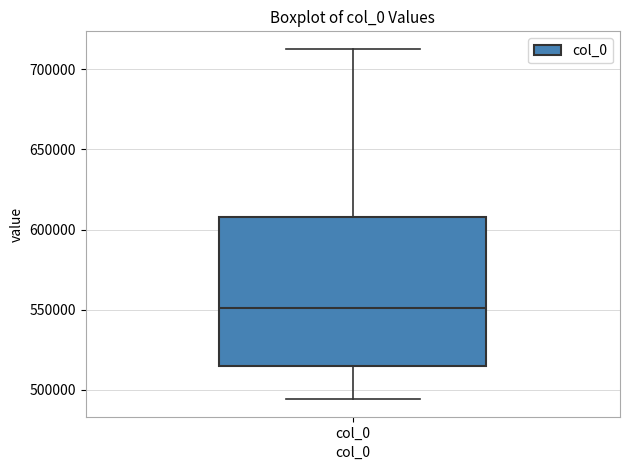

Transcribe this box plot: give where the median line is, the range the box spans, and where the two whiskers end, as read against the y-axis. The values are not printed on the chart, so give them approximately, as read against the axis.

median 550000, box 515000 to 610000, whiskers 495000 to 715000